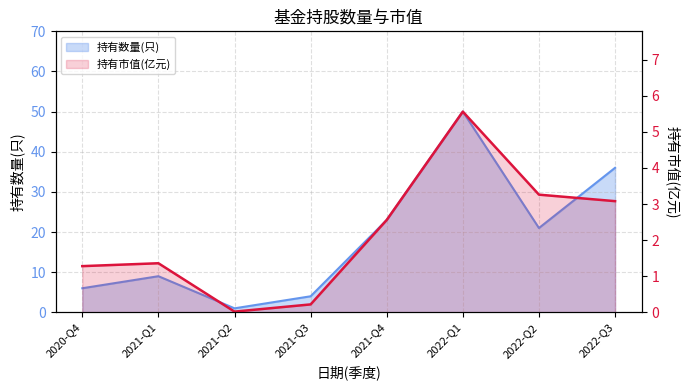

Reading right to left, what are all the values shown in this chart?

持有数量(只): 36.0	21.0	50.0	23.0	4.0	1.0	9.0	6.0
持有市值(亿元): 3.1	3.3	5.6	2.6	0.2	0.0	1.4	1.3